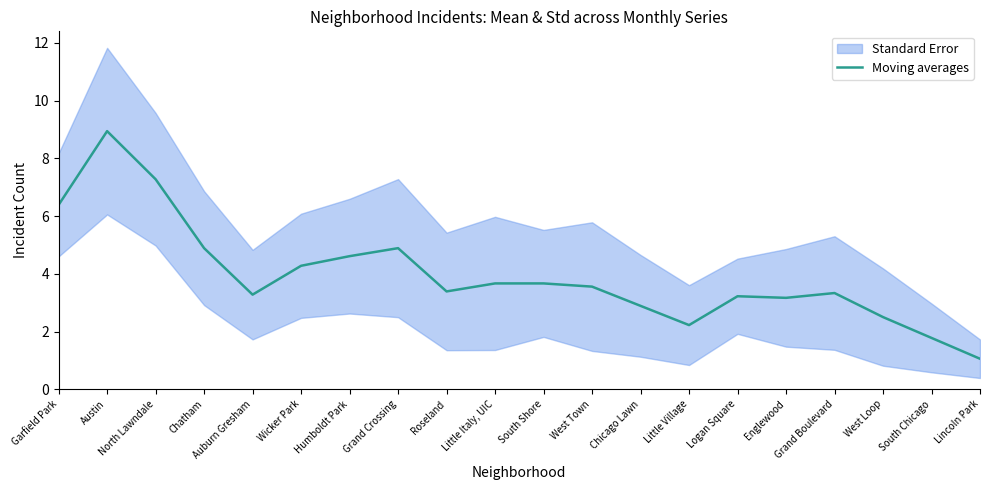

Reading right to left, extract all data points from this chart.

1.1	1.8	2.5	3.3	3.2	3.2	2.2	2.9	3.6	3.7	3.7	3.4	4.9	4.6	4.3	3.3	4.9	7.3	8.9	6.4